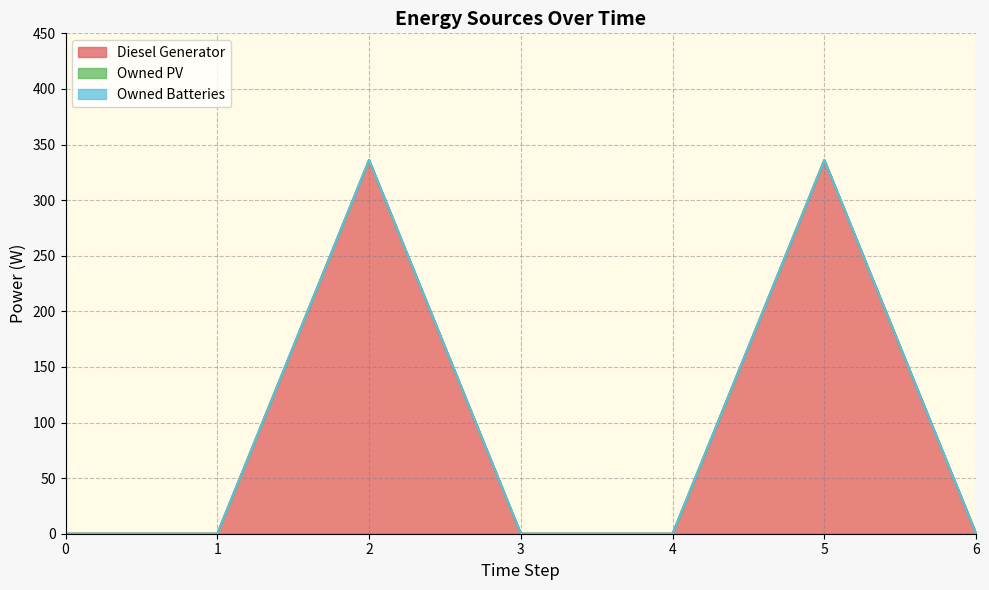

Which has a higher value, 2 or 3?

2